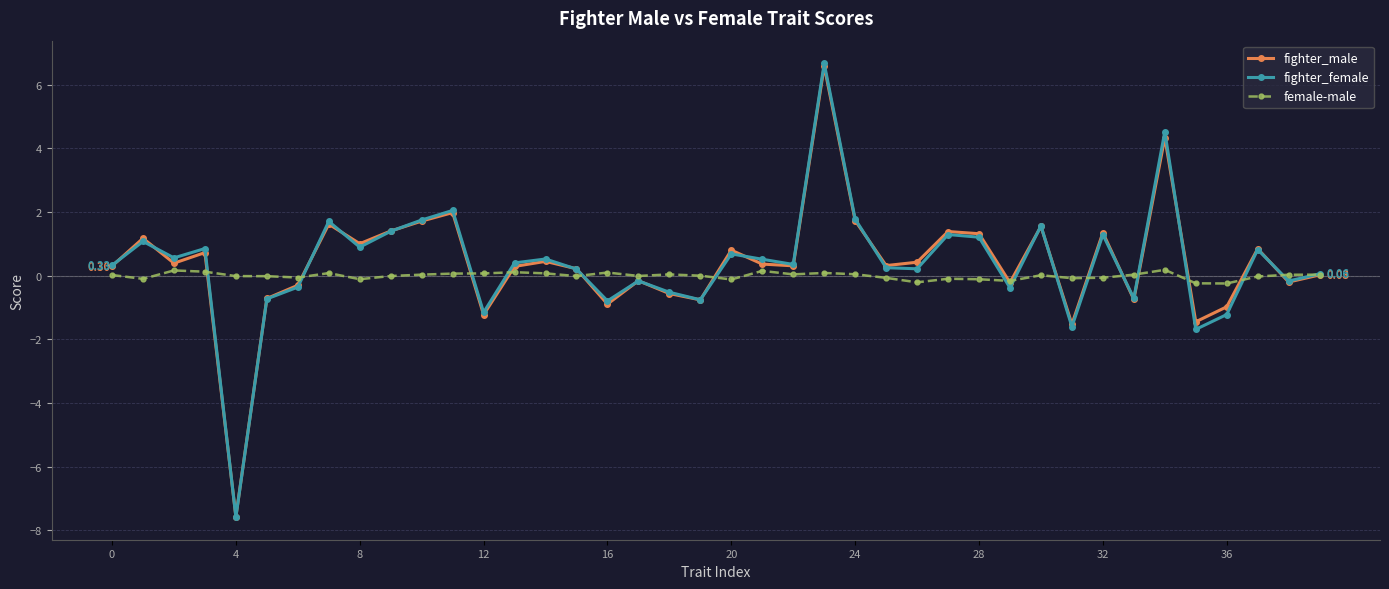

Which series has the widest spread of values?

fighter_female